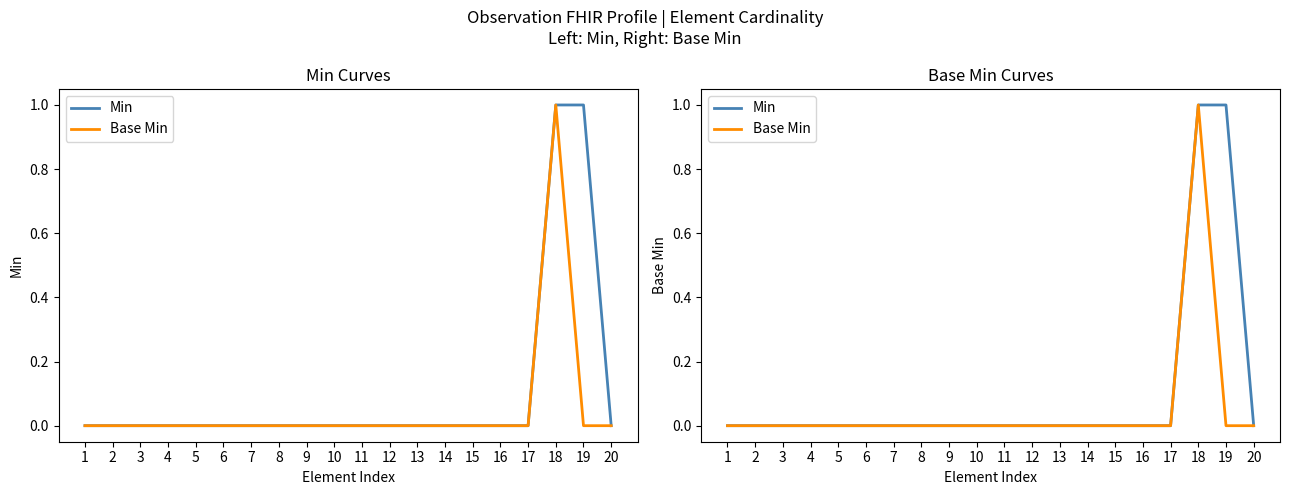

Rank the series at 12 from highest to lowest value.

Min, Base Min